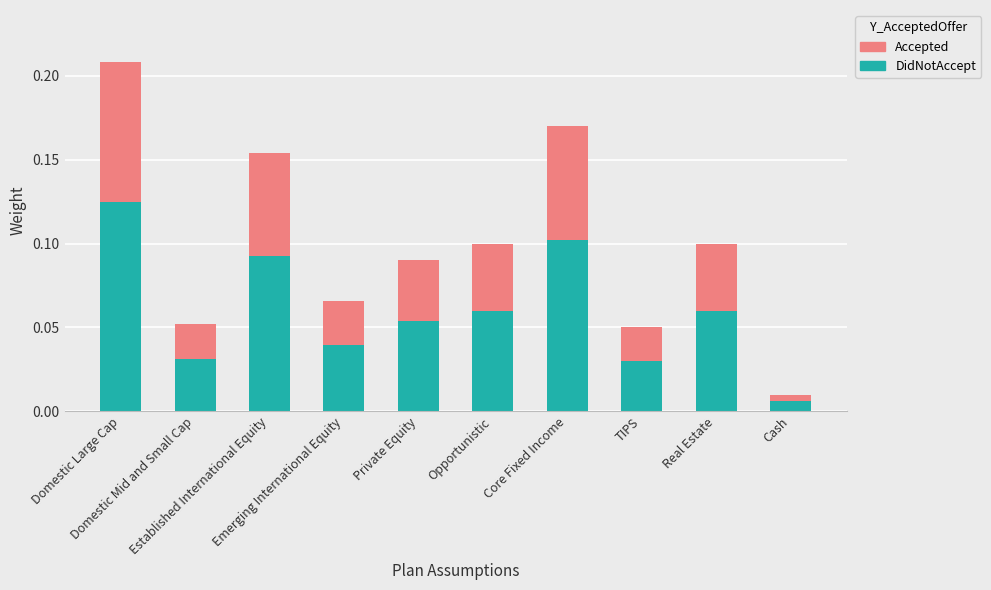

Does the chart contain any negative values?

No